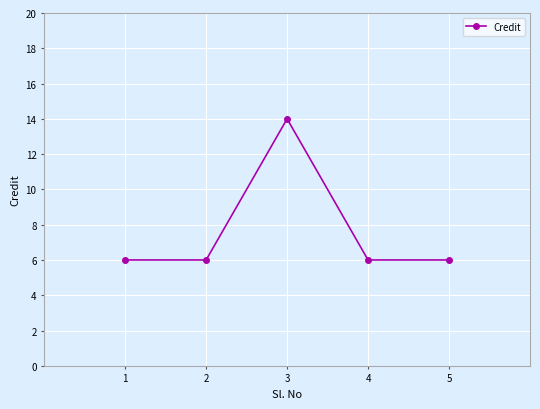

How many points are higher than both their immediate neighbors (excluding endpoints)?

1